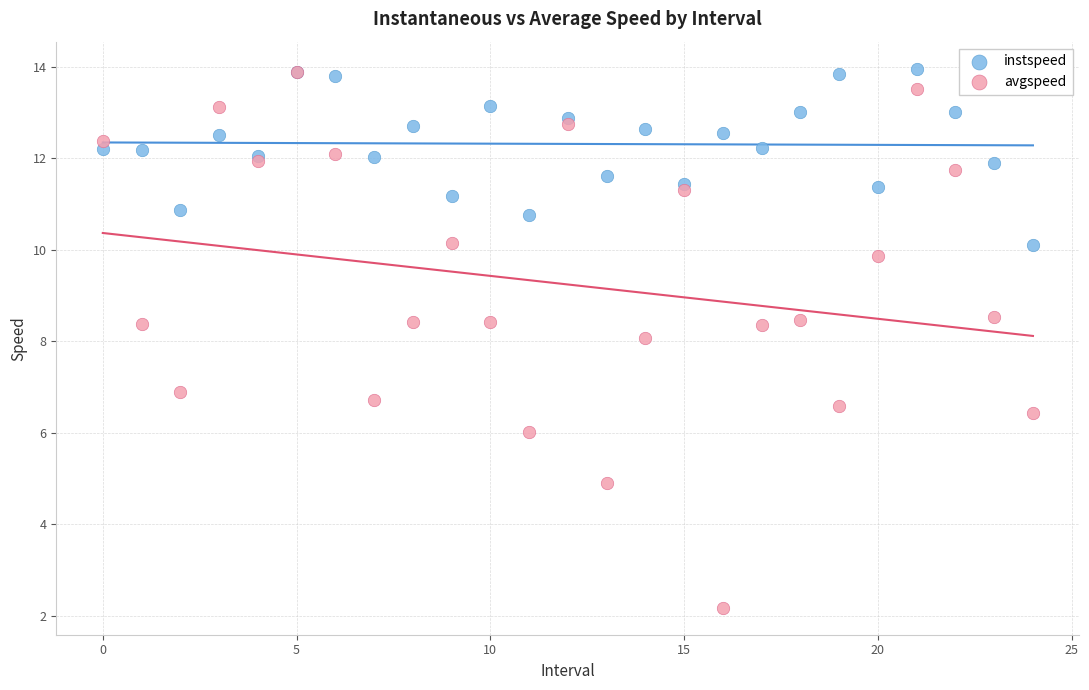

What are all the series names shown in the legend?

instspeed, avgspeed